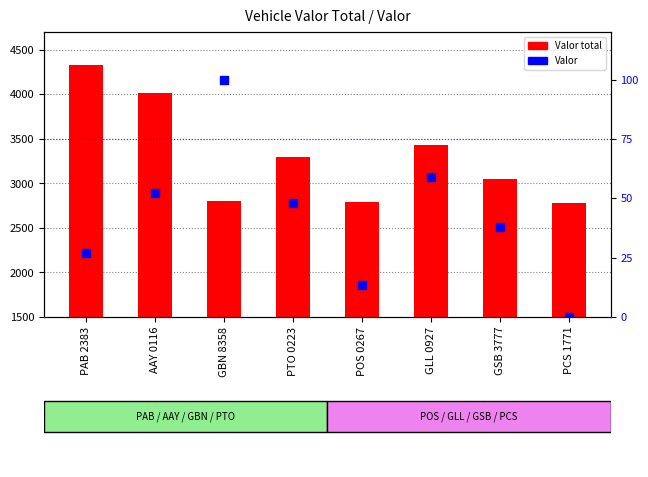

At how many categories does at least one series exceed 942?

8